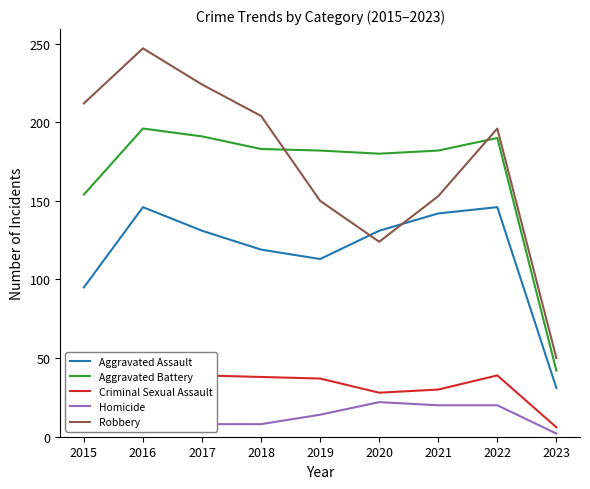

Reading left to right, list all the values displayed in this chart.

Aggravated Assault: 2015=95	2016=146	2017=131	2018=119	2019=113	2020=131	2021=142	2022=146	2023=31
Aggravated Battery: 2015=154	2016=196	2017=191	2018=183	2019=182	2020=180	2021=182	2022=190	2023=42
Criminal Sexual Assault: 2015=31	2016=39	2017=39	2018=38	2019=37	2020=28	2021=30	2022=39	2023=6
Homicide: 2015=13	2016=18	2017=8	2018=8	2019=14	2020=22	2021=20	2022=20	2023=2
Robbery: 2015=212	2016=247	2017=224	2018=204	2019=150	2020=124	2021=153	2022=196	2023=50